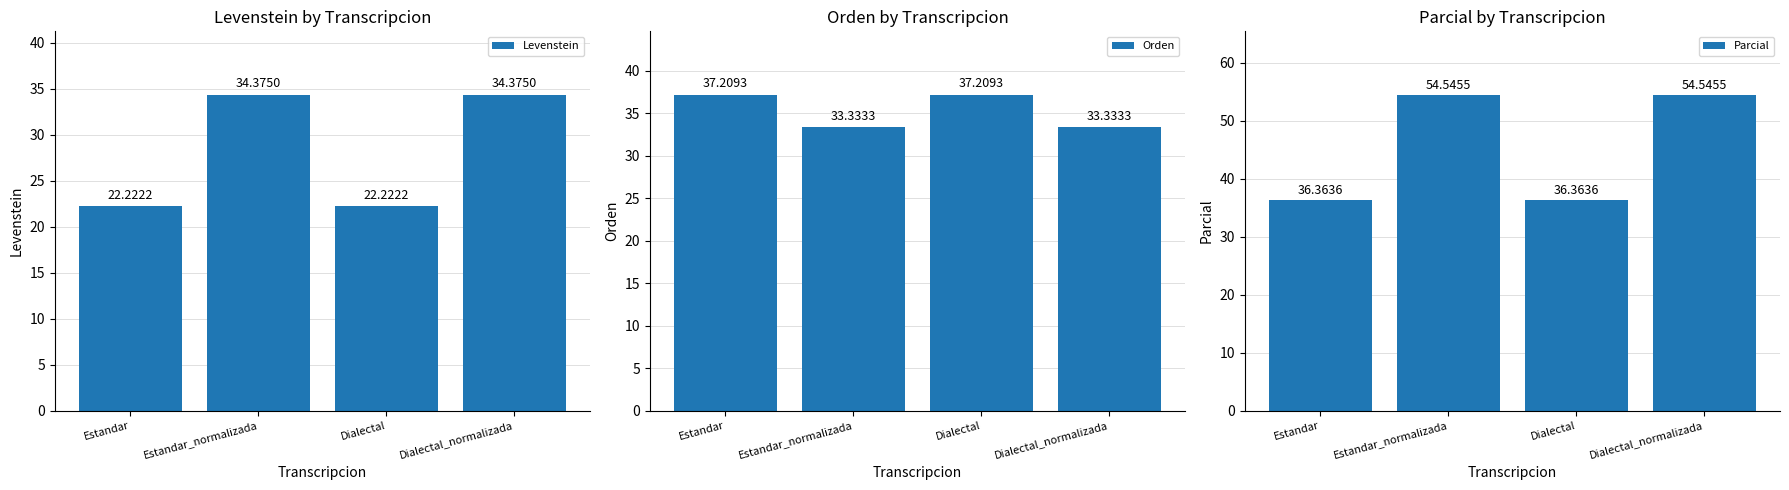

Count the number of categories in the chart.

4